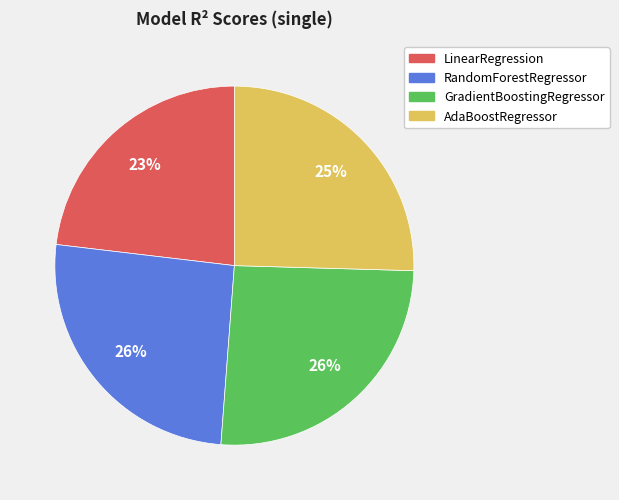

Count the number of slices in the pie.

4